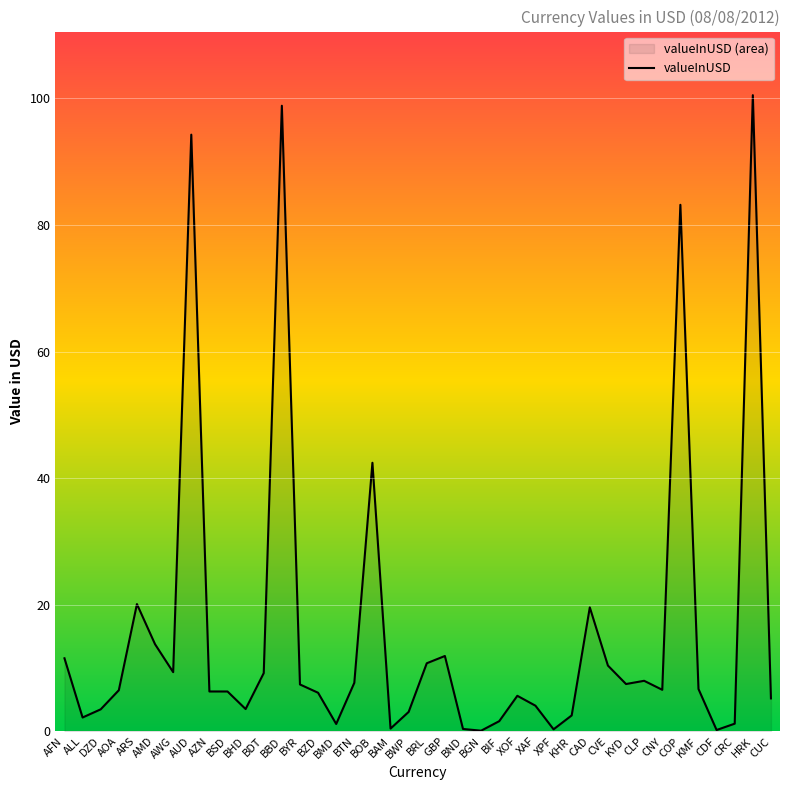

What is the difference between the maximum and minimum values?

100.4